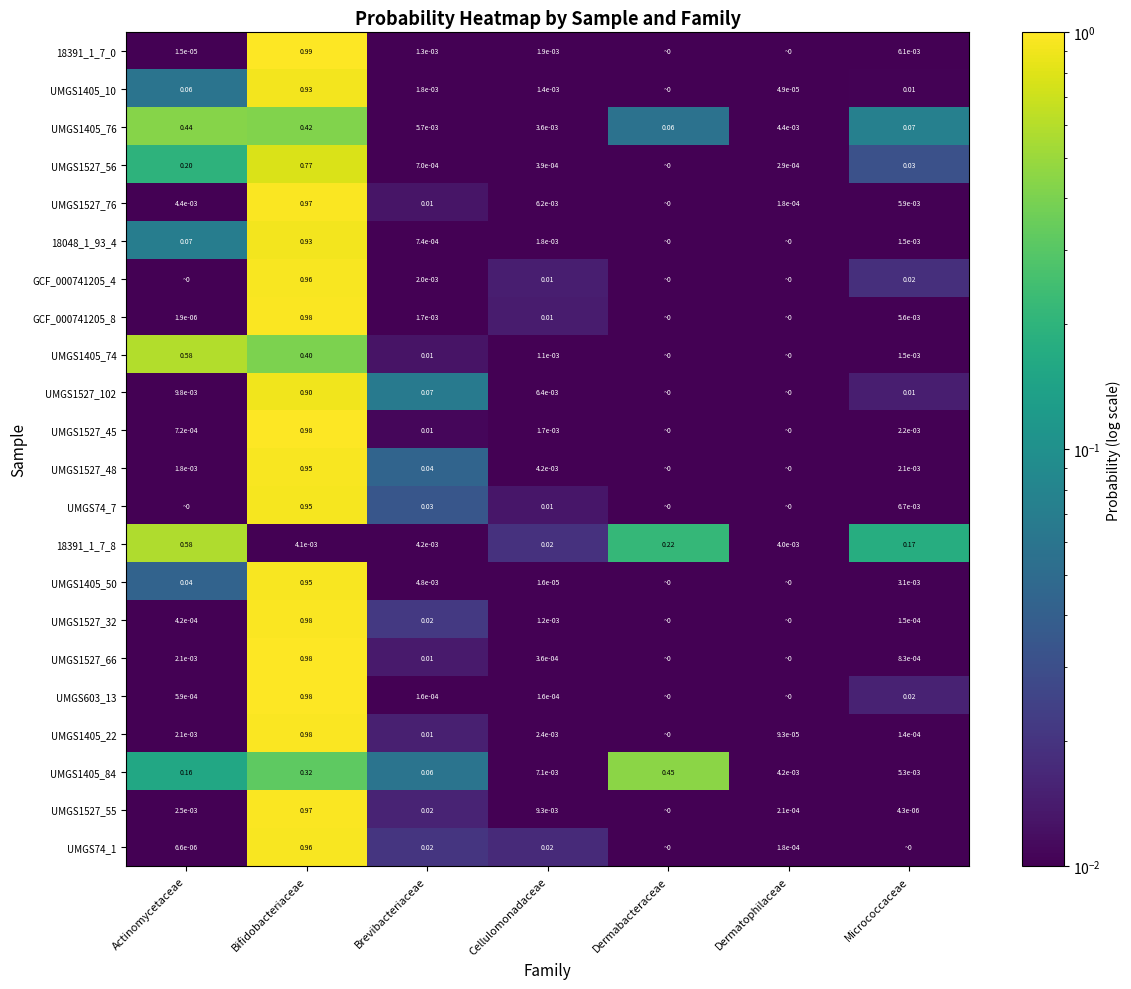

Which series has the widest spread of values?

18391_1_7_0